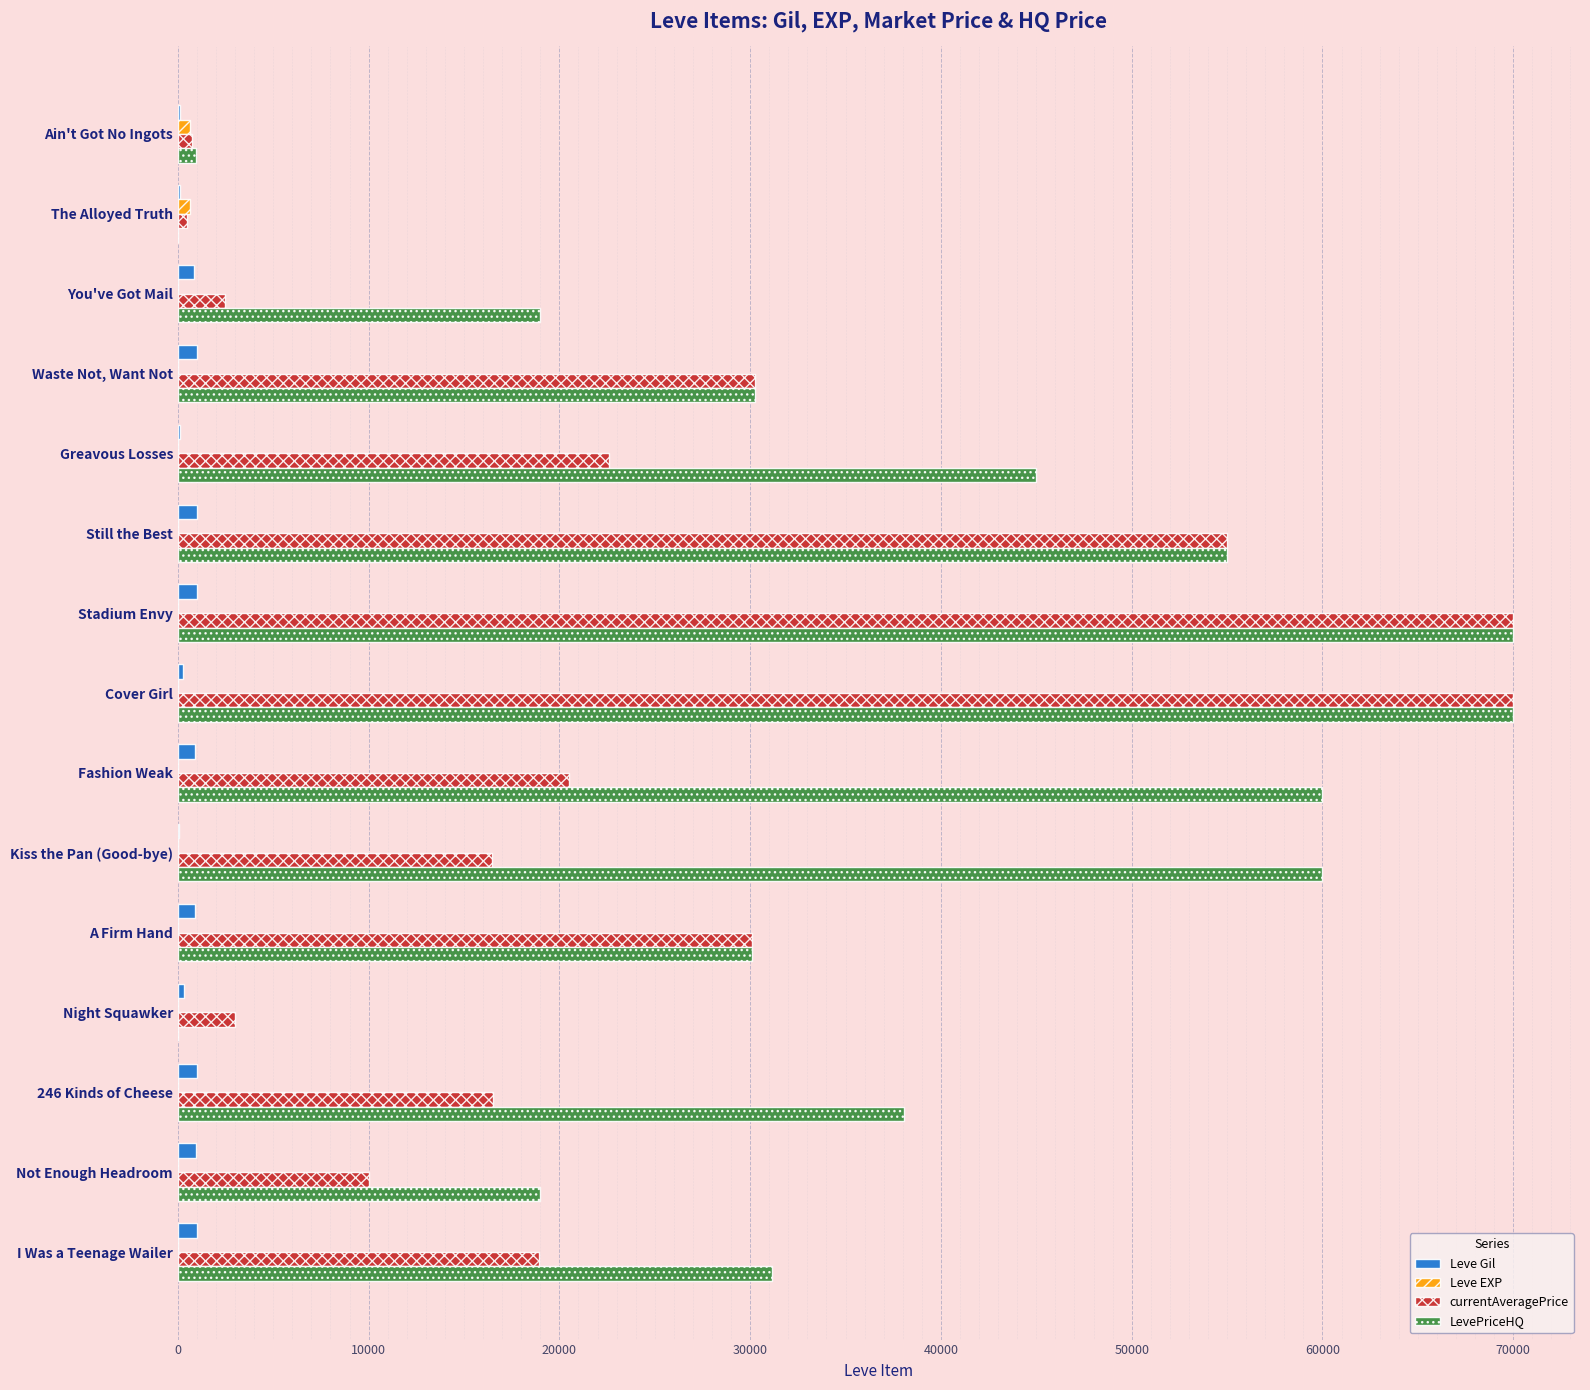

True or false: LevePriceHQ has a value of 30253 at Waste Not, Want Not.

True